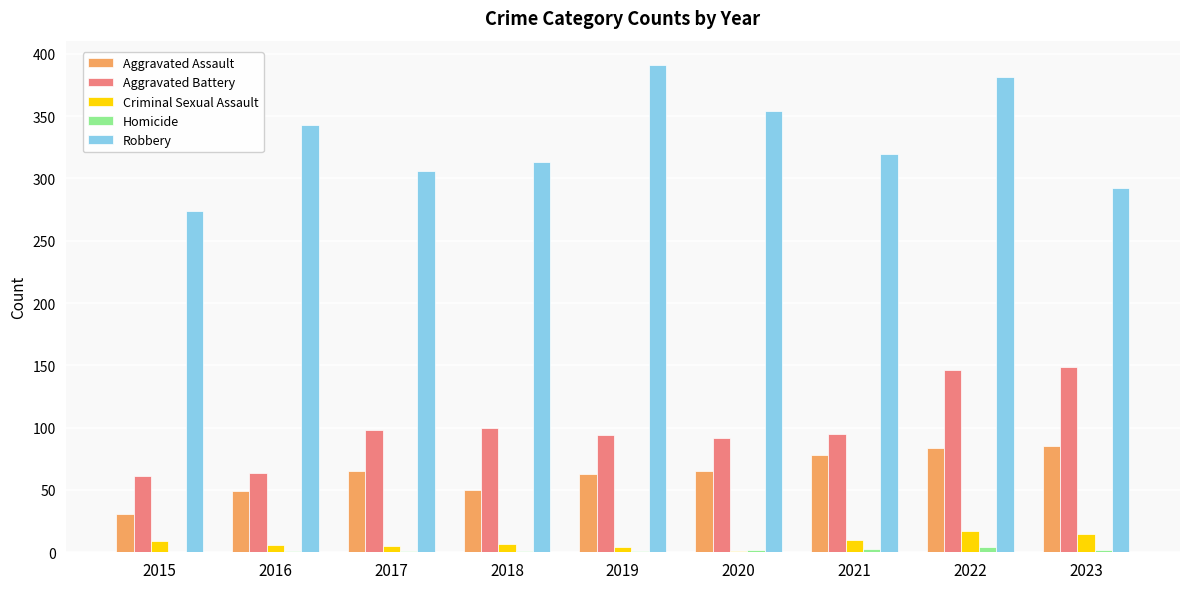

At which category is the sum across all series the highest?

2022